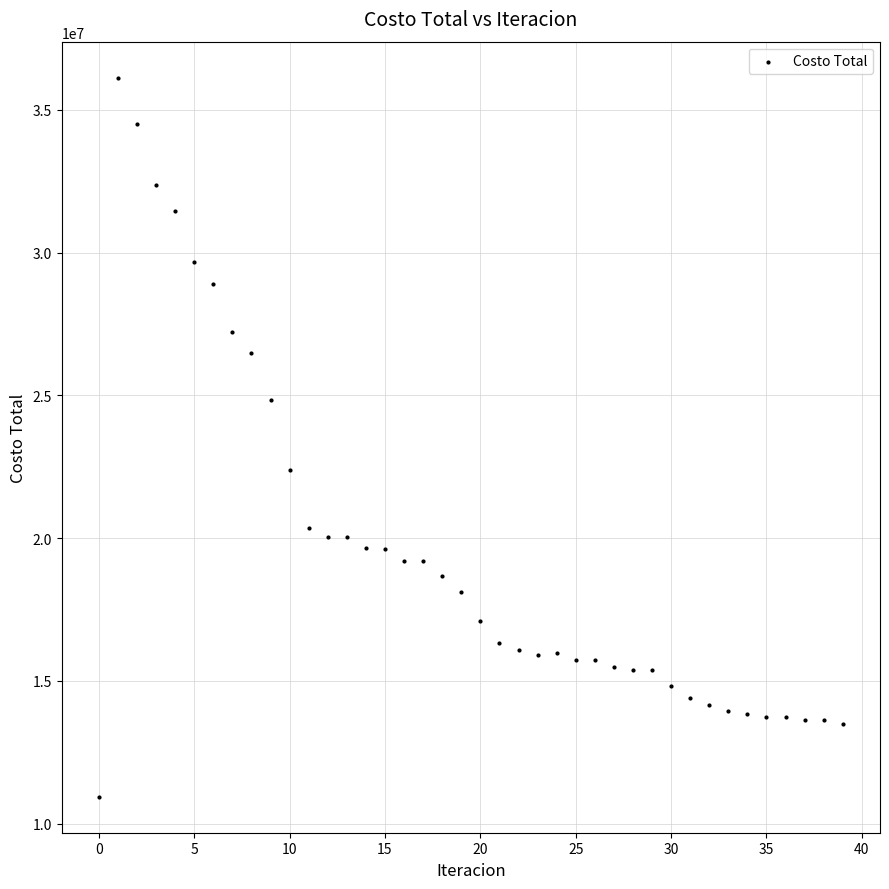

What is the range of Y values (max minus min)?

25192119.0